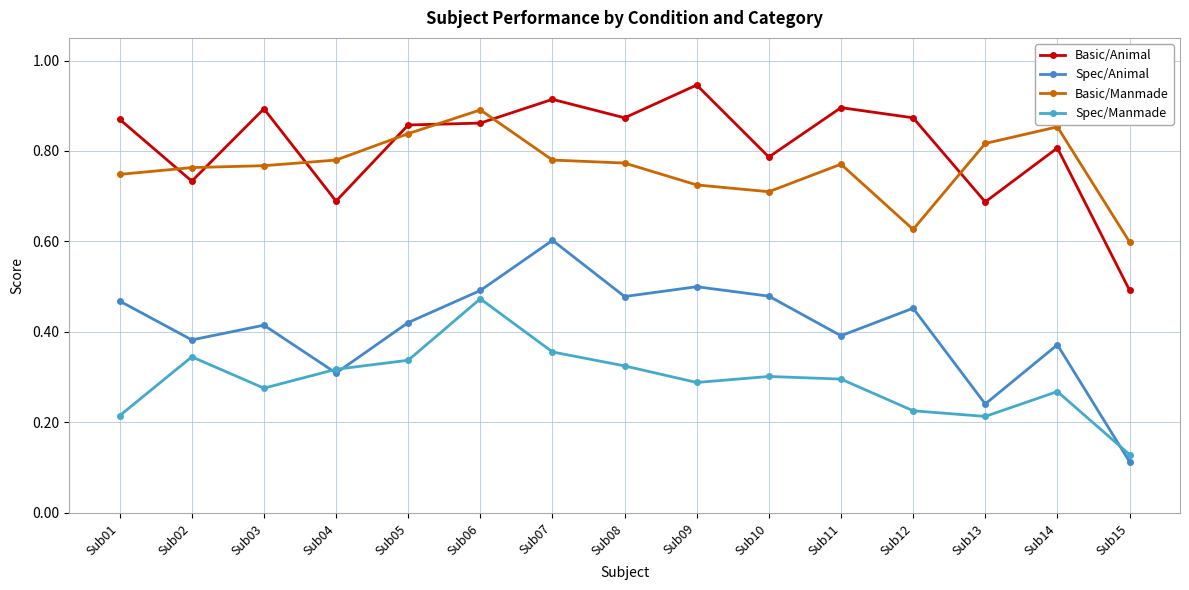

True or false: Spec/Manmade has more than 2 points higher than both neighbors.

True